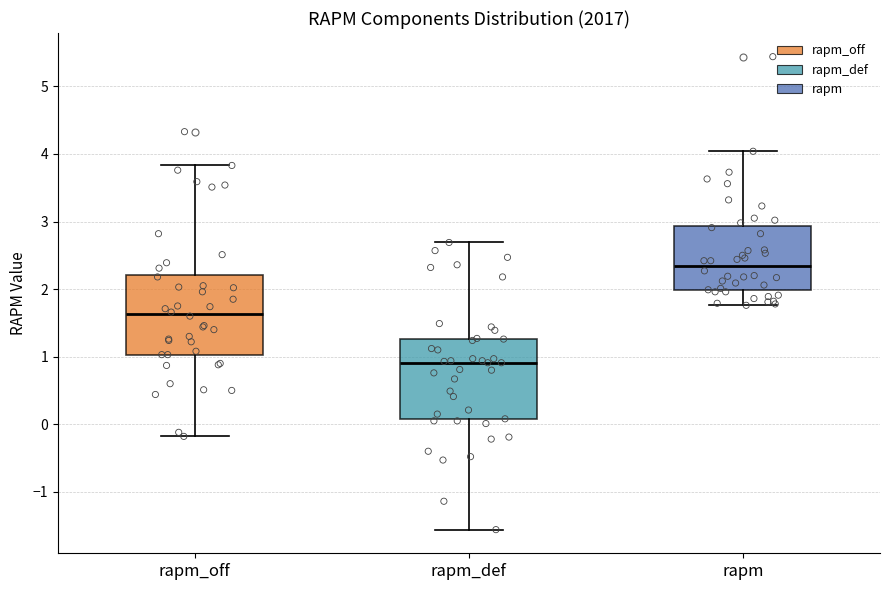

Reading left to right, transcribe this box plot: for each box, give where its median line is, the range the box spans, and where its two whiskers end, as read against the y-axis. The values are not printed on the chart, so give them approximately, as read against the axis.

rapm_off: median 1.6, box 1.0 to 2.2, whiskers -0.2 to 3.8
rapm_def: median 0.9, box 0.1 to 1.3, whiskers -1.6 to 2.7
rapm: median 2.3, box 2.0 to 2.9, whiskers 1.8 to 4.0